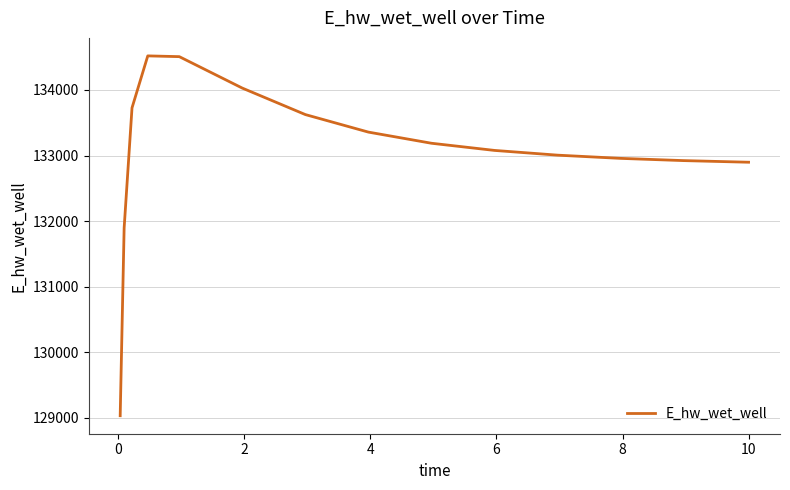

What is the average value?

133042.5